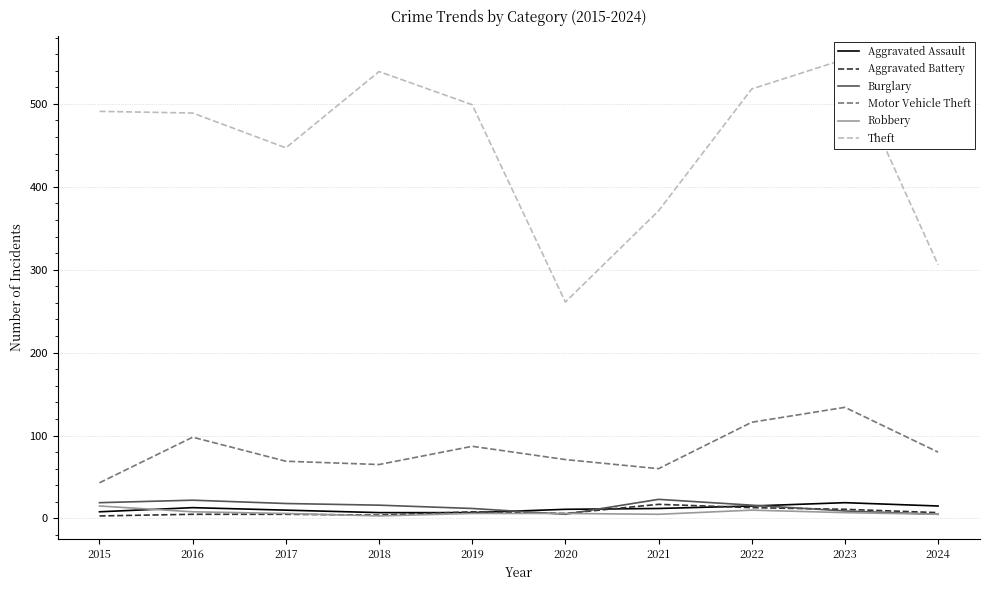

True or false: Motor Vehicle Theft has more than 2 points higher than both neighbors.

True